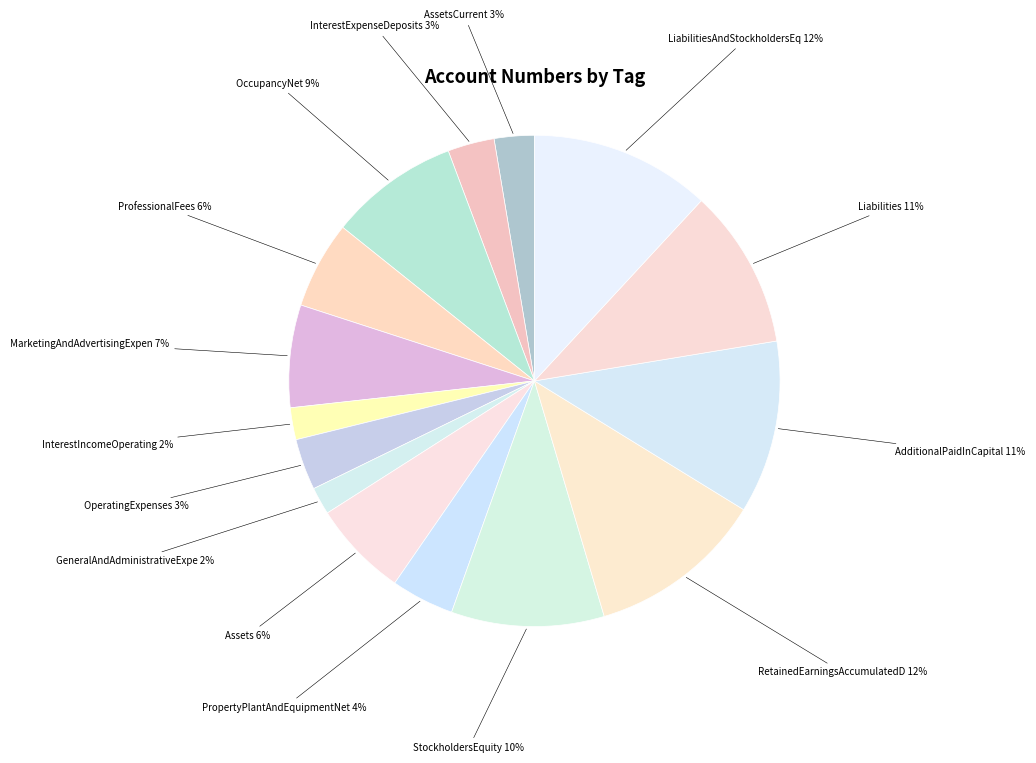

Rank the categories by value from highest to lowest.

LiabilitiesAndStockholdersEquity, RetainedEarningsAccumulatedDeficit, AdditionalPaidInCapital, Liabilities, StockholdersEquity, OccupancyNet, MarketingAndAdvertisingExpense, Assets, ProfessionalFees, PropertyPlantAndEquipmentNet, OperatingExpenses, InterestExpenseDeposits, AssetsCurrent, InterestIncomeOperating, GeneralAndAdministrativeExpense